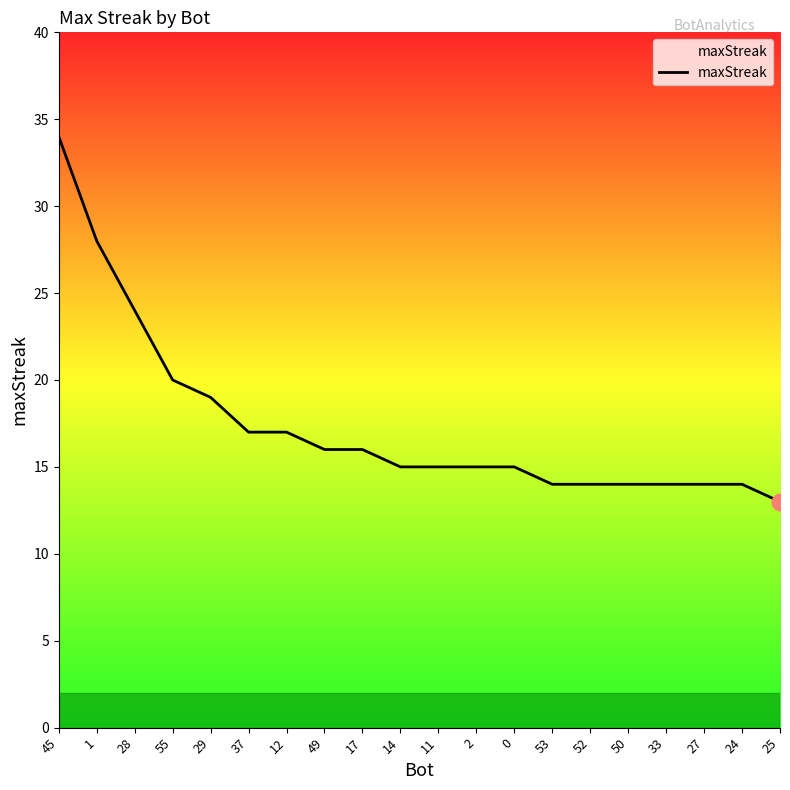

Reading right to left, list all the values displayed in this chart.

13	14	14	14	14	14	14	15	15	15	15	16	16	17	17	19	20	24	28	34